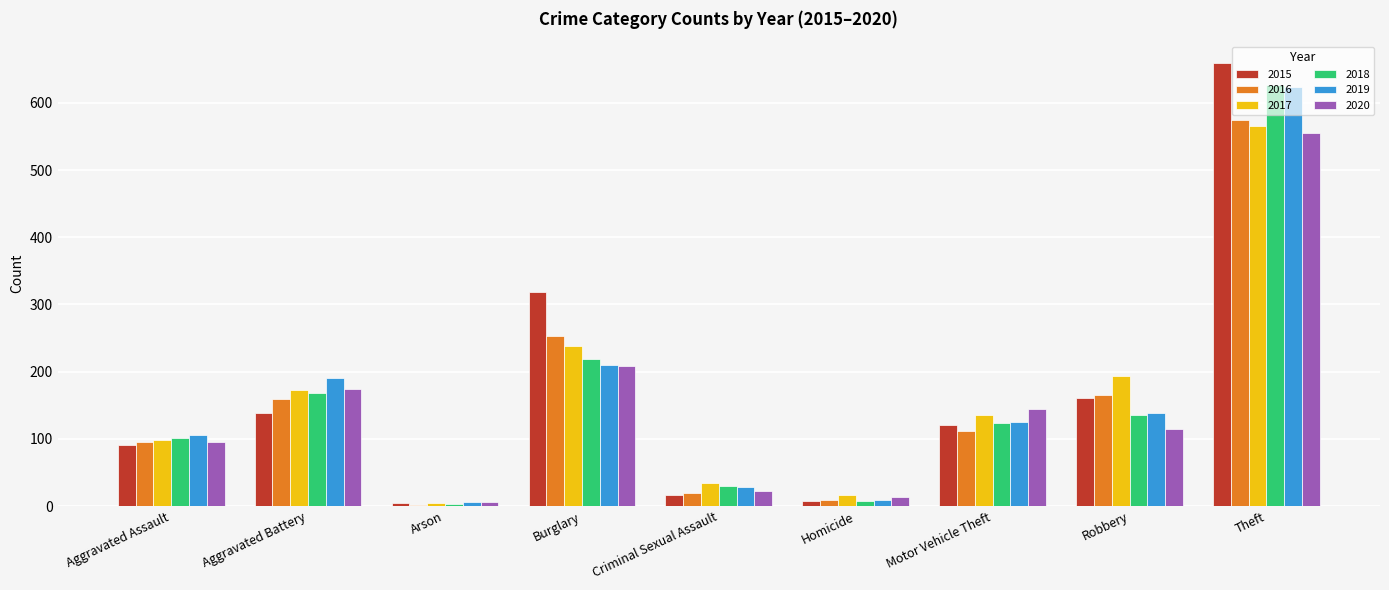

The value of 2019 at Aggravated Battery is 191. True or false?

True